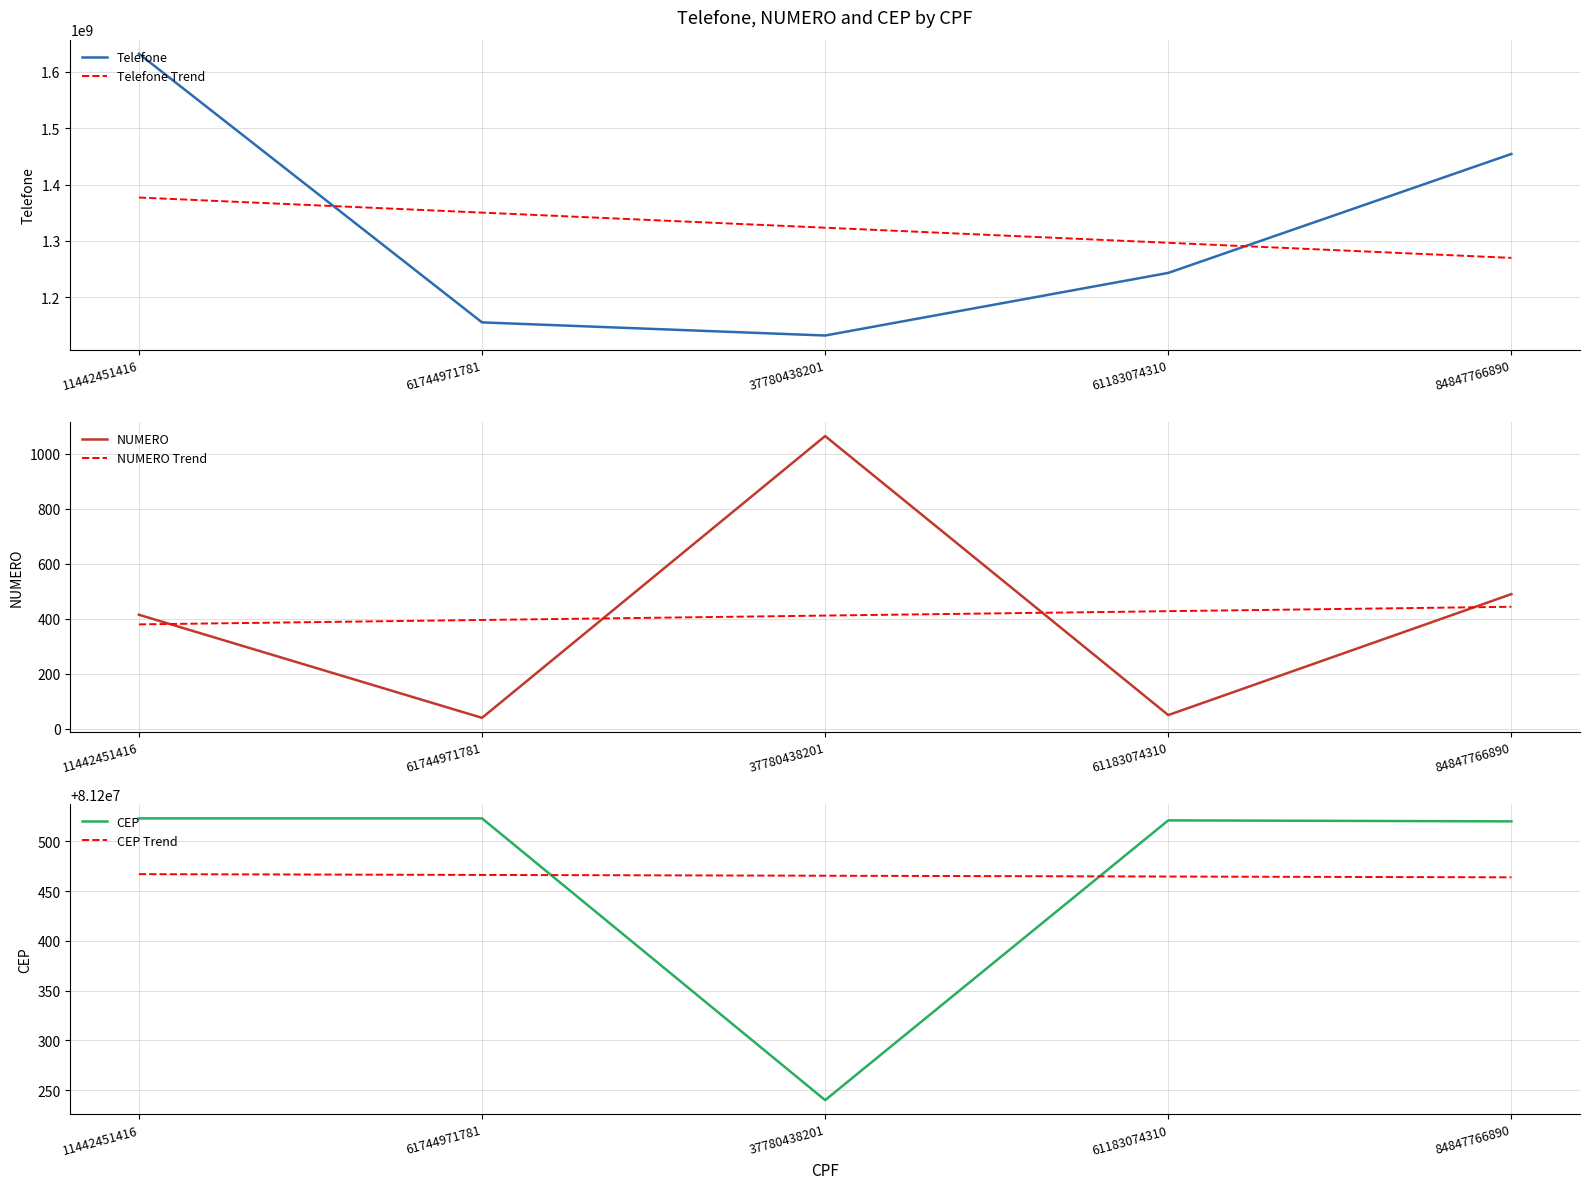

List the series in order of their peak value, lowest first.

NUMERO Trend, NUMERO, CEP Trend, CEP, Telefone Trend, Telefone